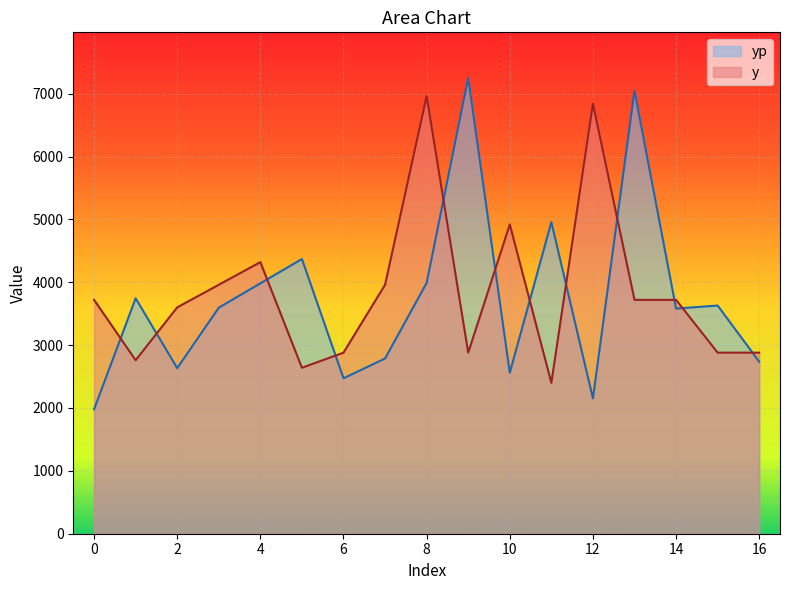

What is the greatest value displayed?

7250.1